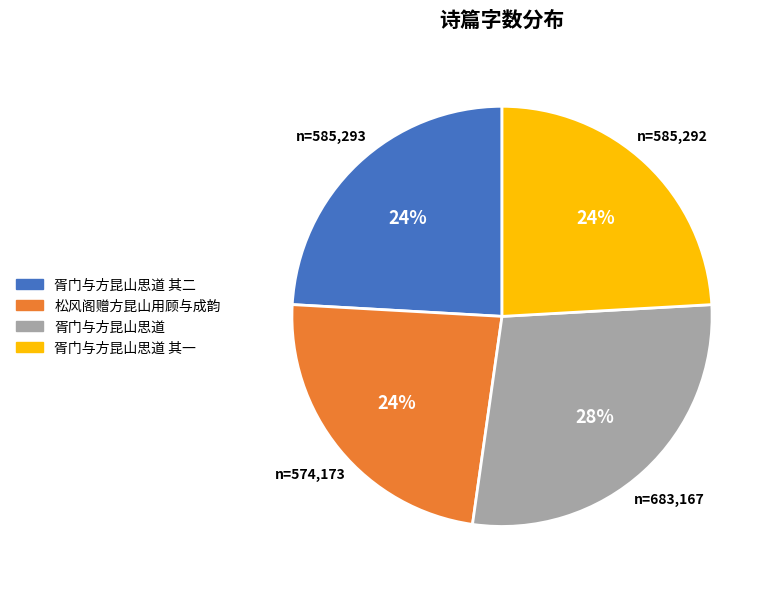

Does any single category account for the majority?

No